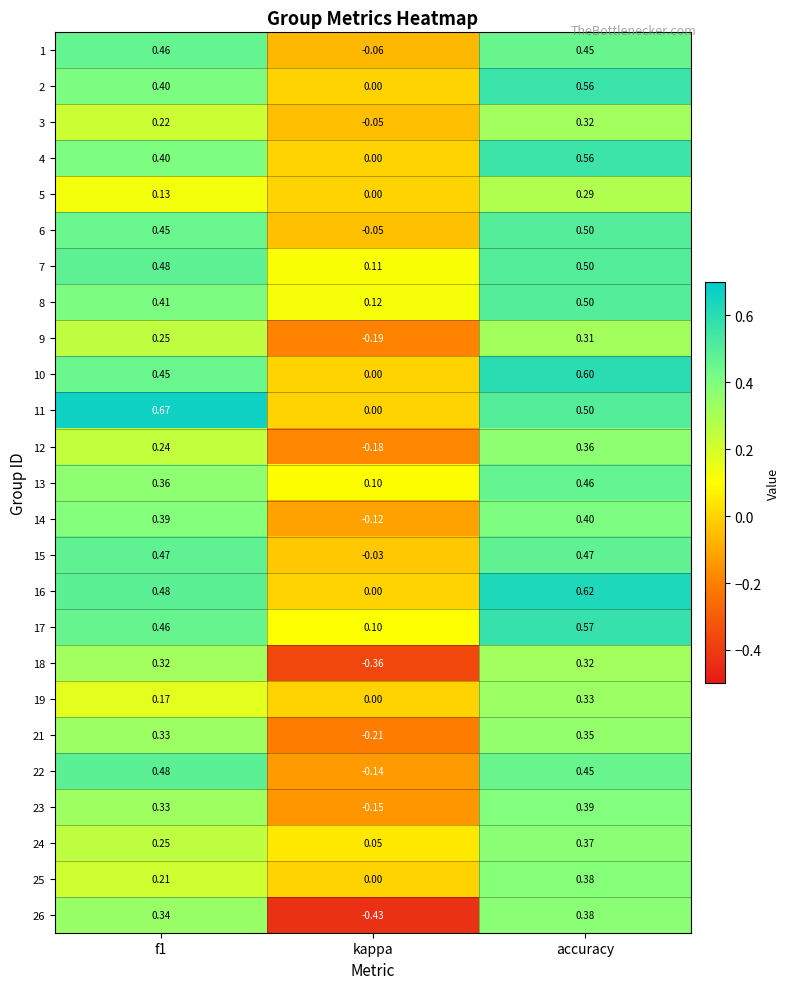

Which category has the lowest value in the 12 series?

kappa